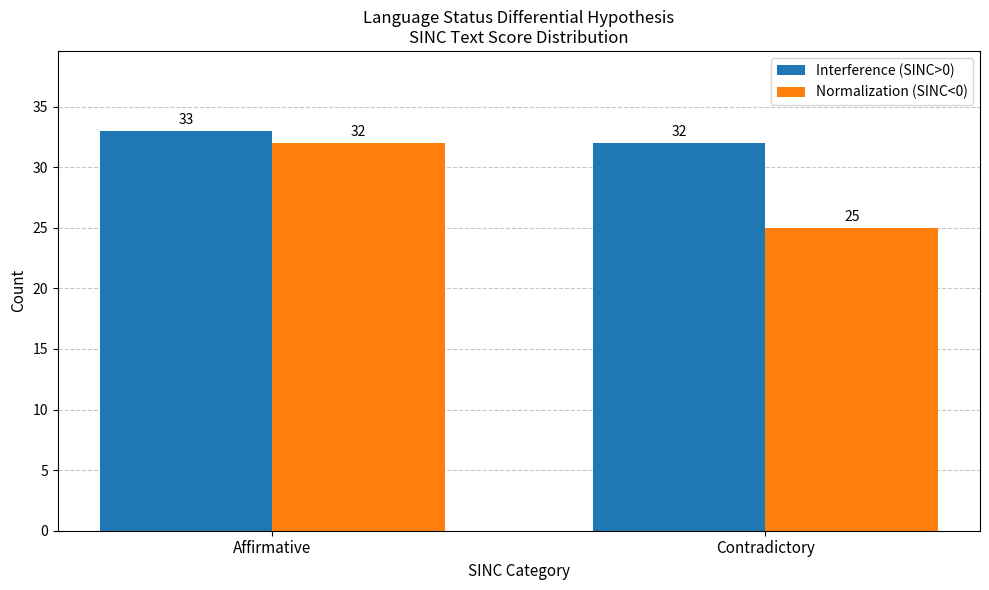

How many Normalization (SINC<0) values are between 25 and 32?

2